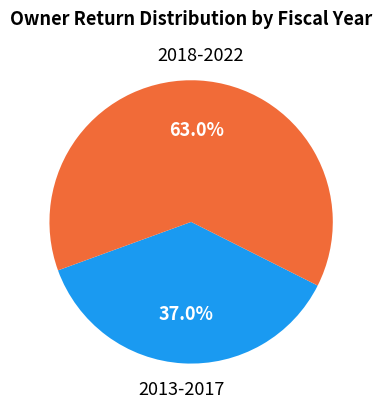

Is there a majority slice in this chart?

Yes